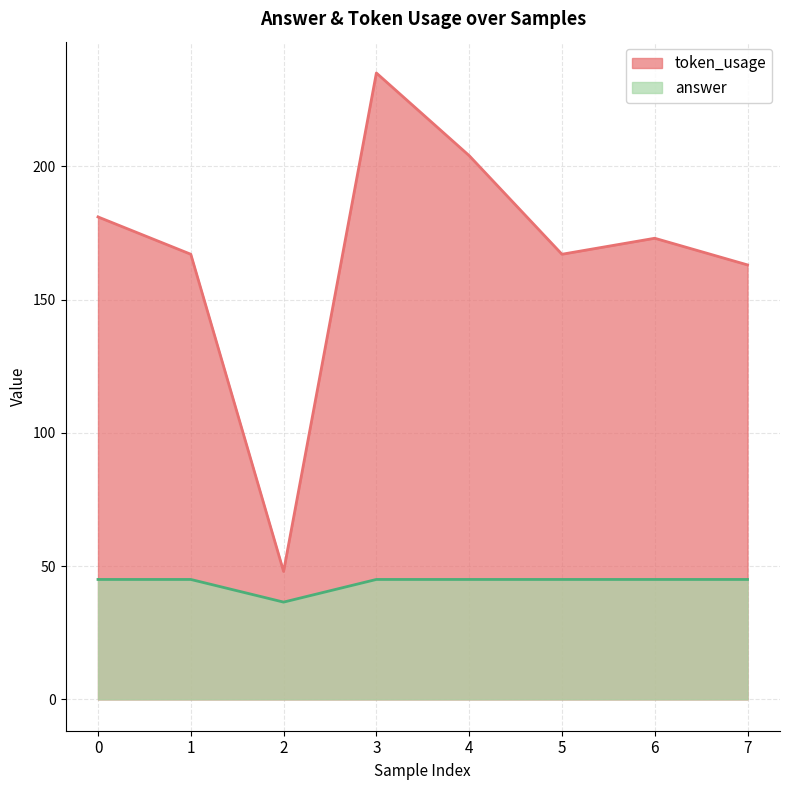

At which label does token_usage reach its minimum?

2